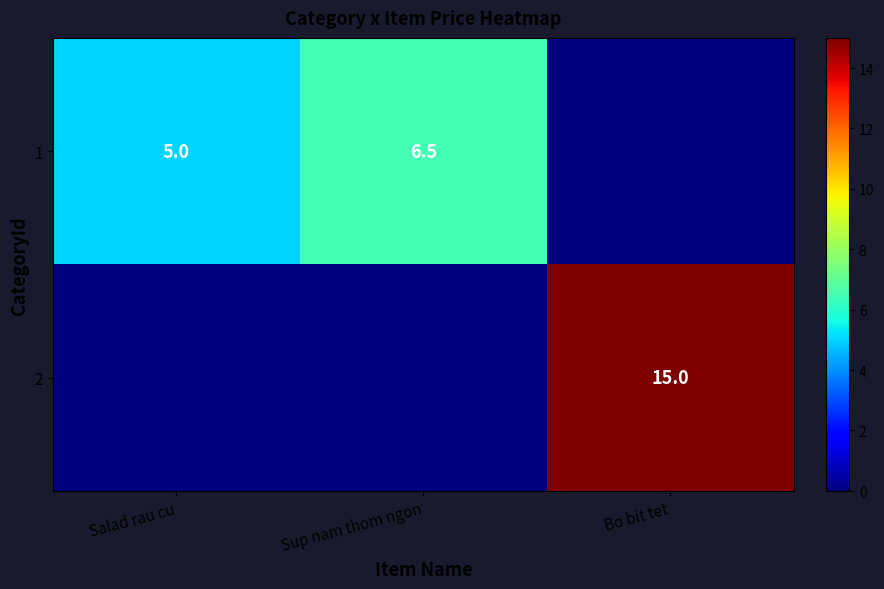

True or false: 1 has a value of 6.5 at Sup nam thom ngon.

True